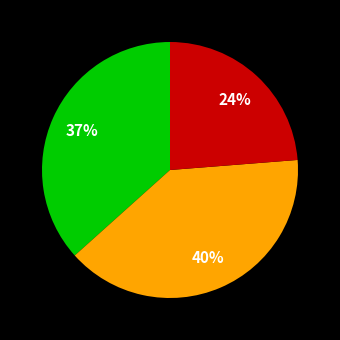

To the nearest percent, what is the difference between the largest and smallest slice percentages?

16%